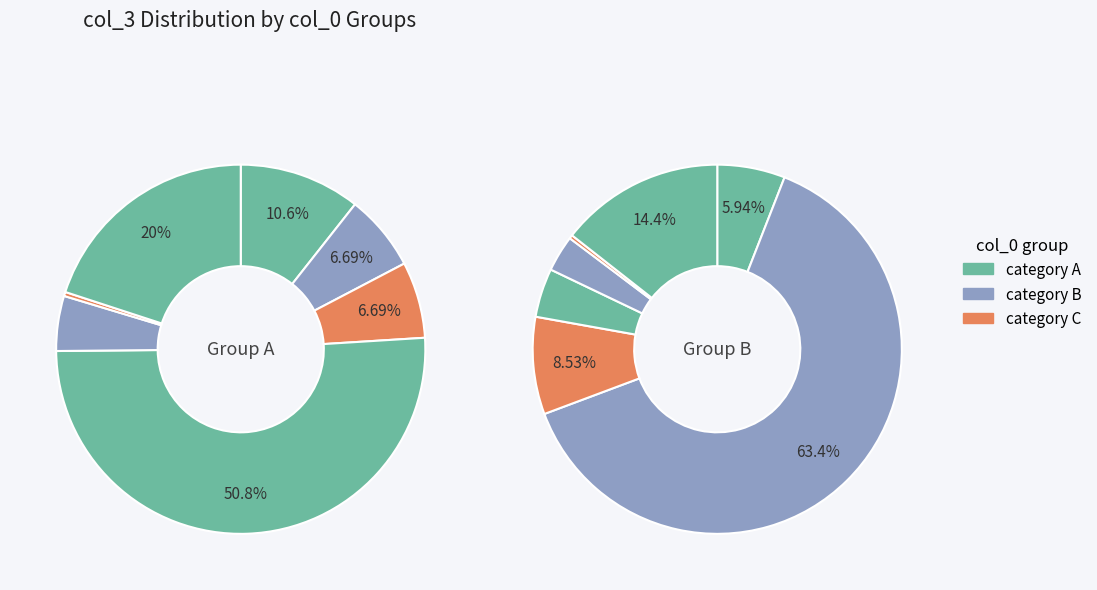

Does 3 represent more than half of the total?

Yes